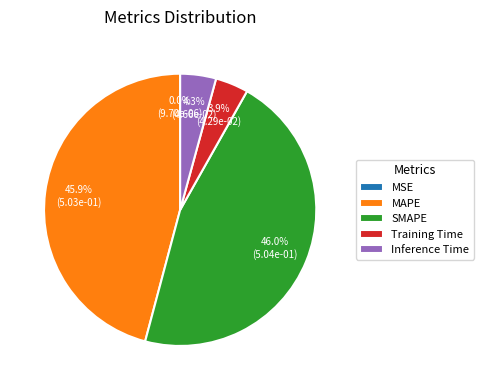

To the nearest percent, what portion does Inference Time represent?

4%